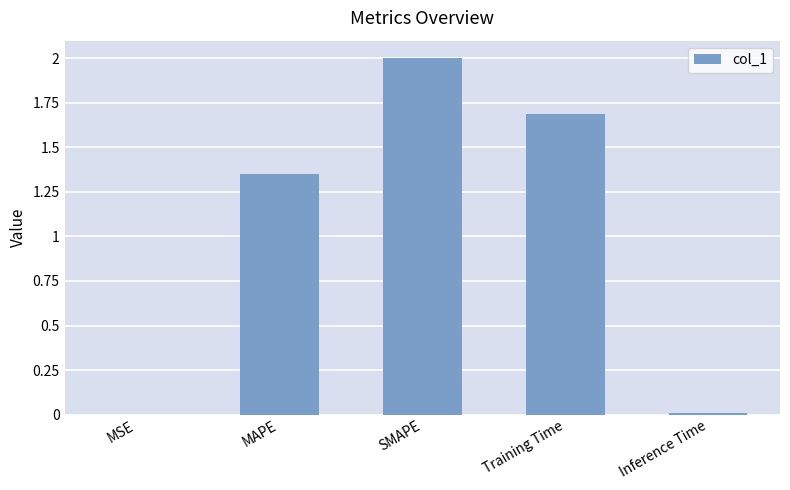

The value at SMAPE is 2.0. True or false?

True